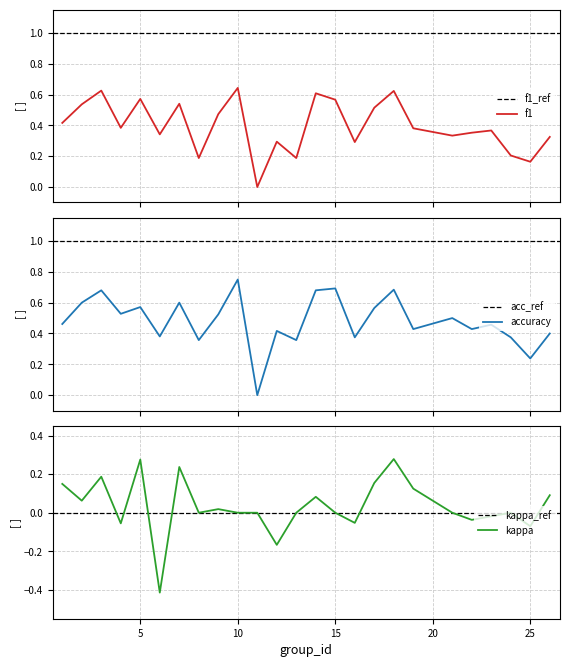

What is the difference between the maximum and minimum values in the accuracy series?

0.8